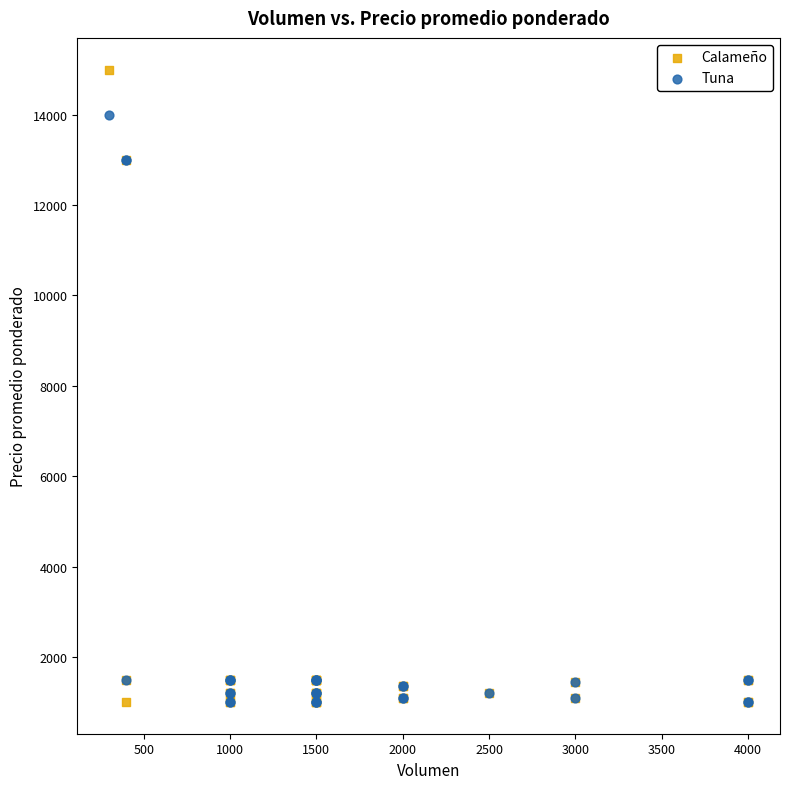

Which series has the largest Y range (max minus min)?

Calameño